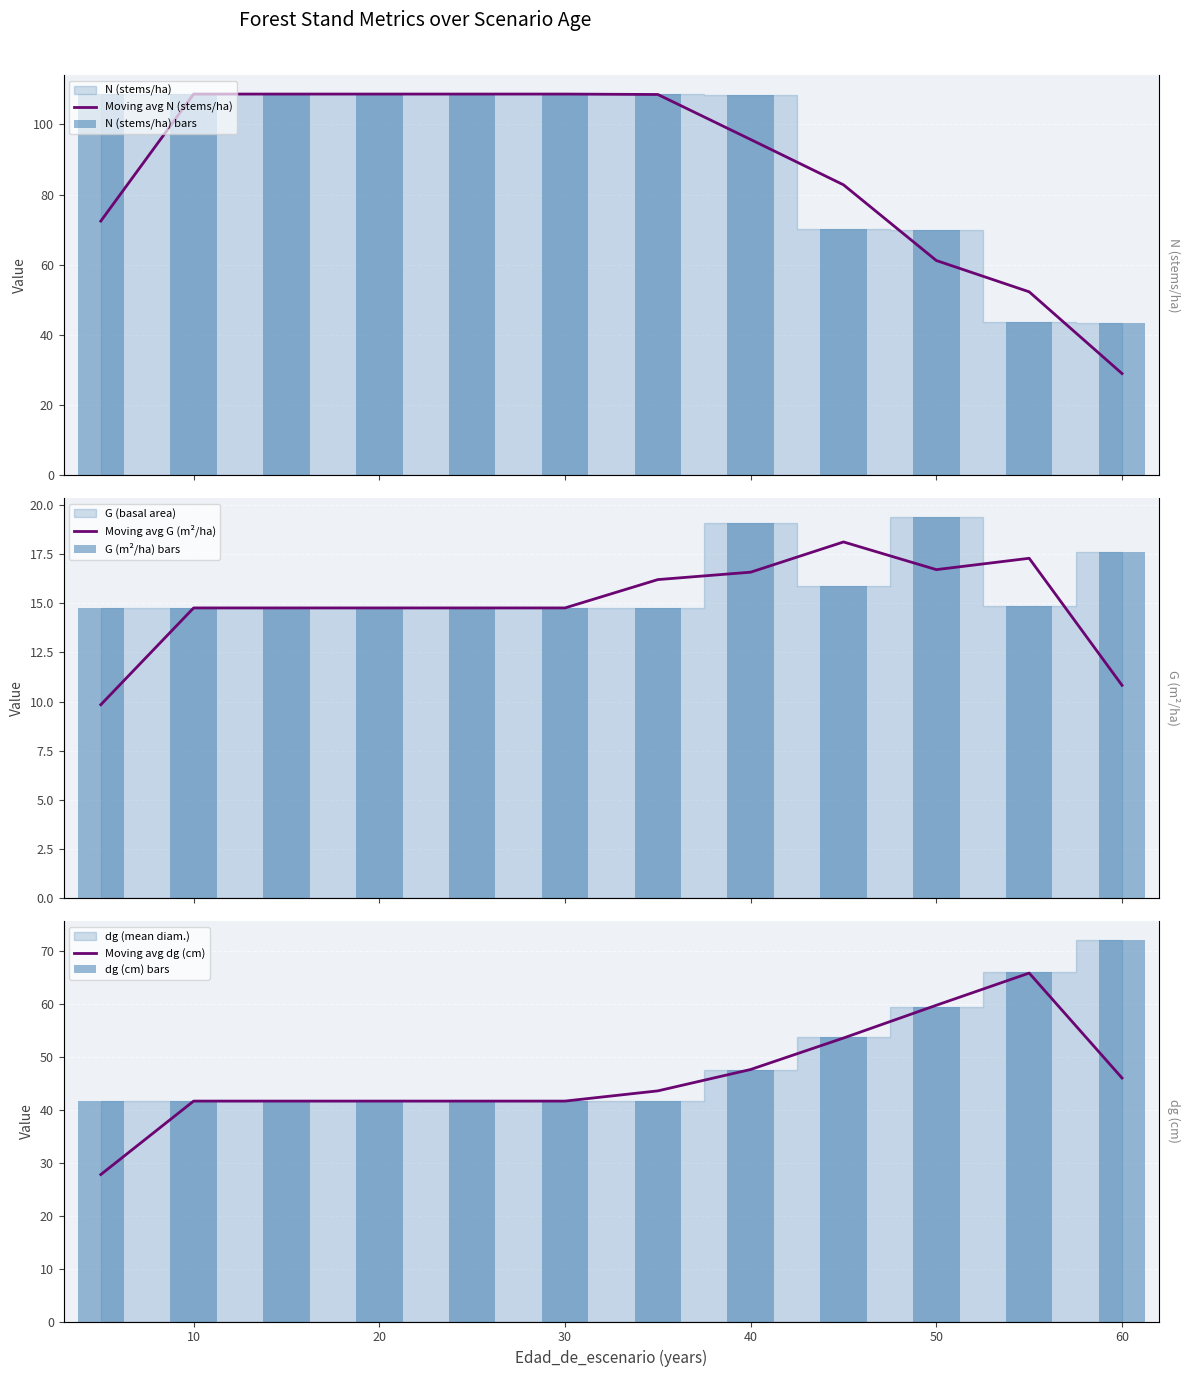

Where does the Moving avg G (m²/ha) series first go above 14?

10